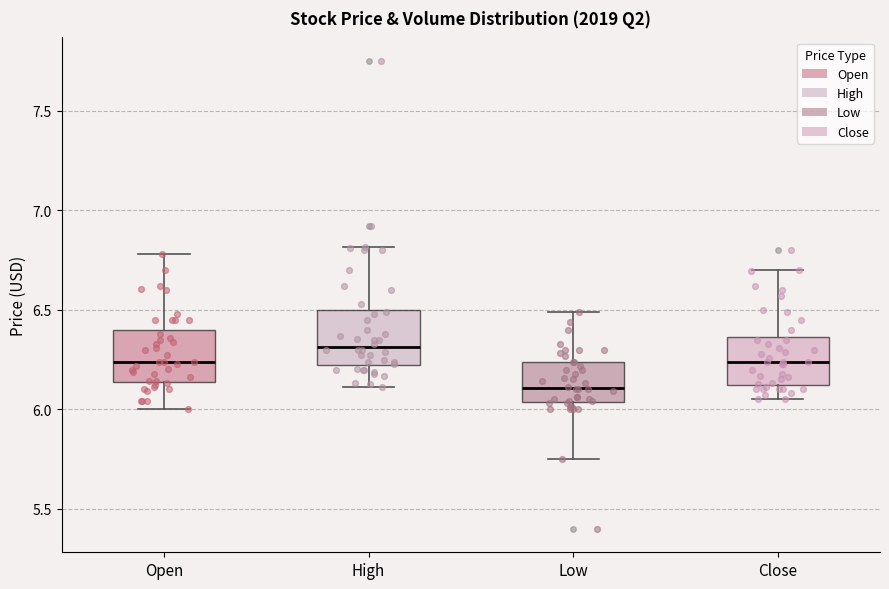

Which box's median line is the highest?

High